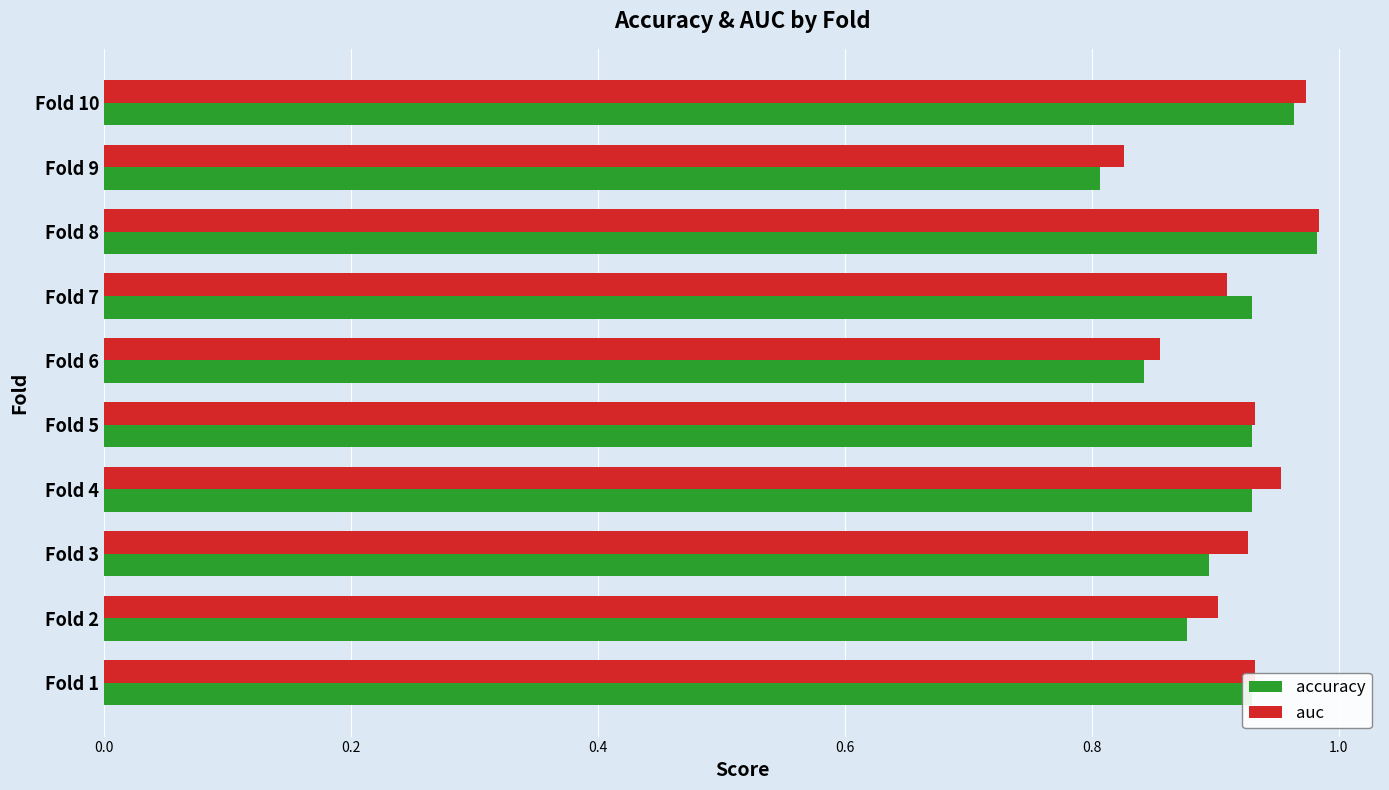

At which category does the chart reach its minimum across all series?

Fold 9